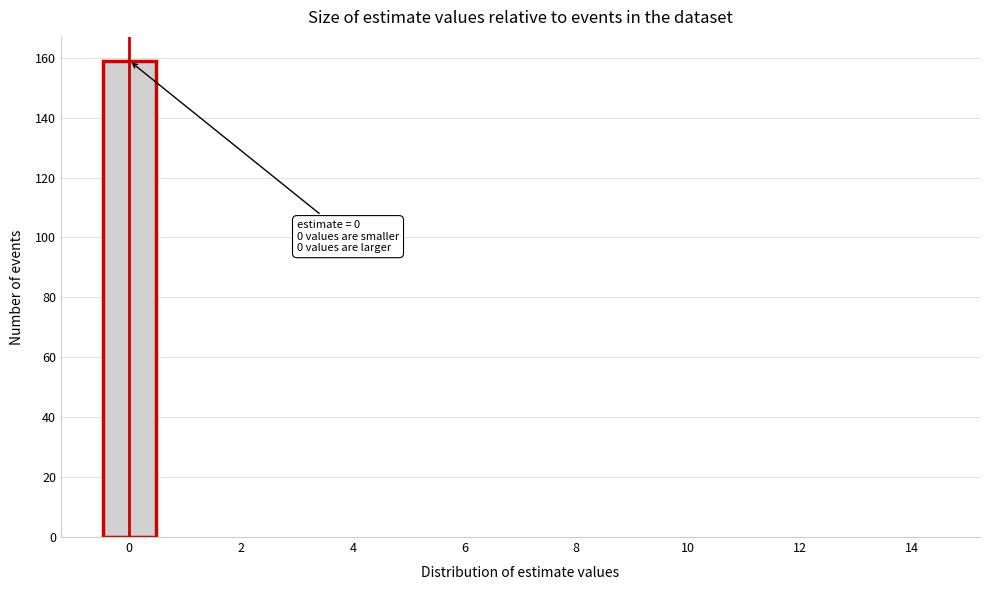

Which range on the x-axis has the tallest bar?

-0.5 to 0.5